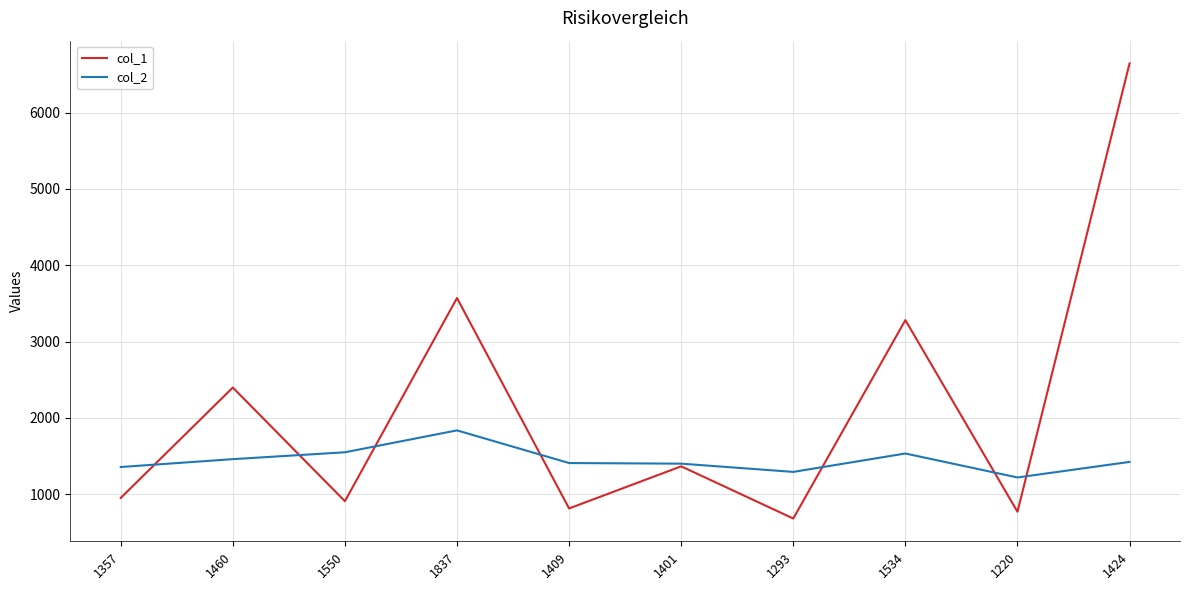

What is the maximum value shown in the chart?

6645